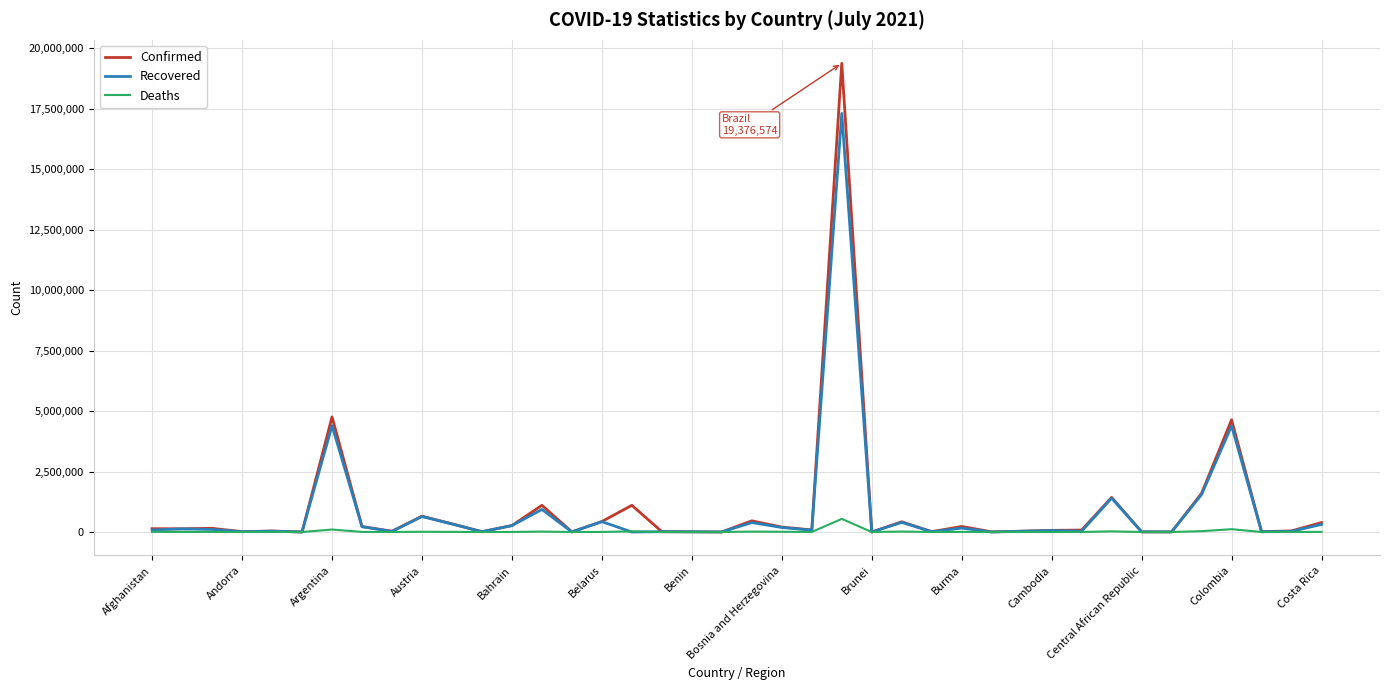

Which series has the largest range (max minus min)?

Confirmed